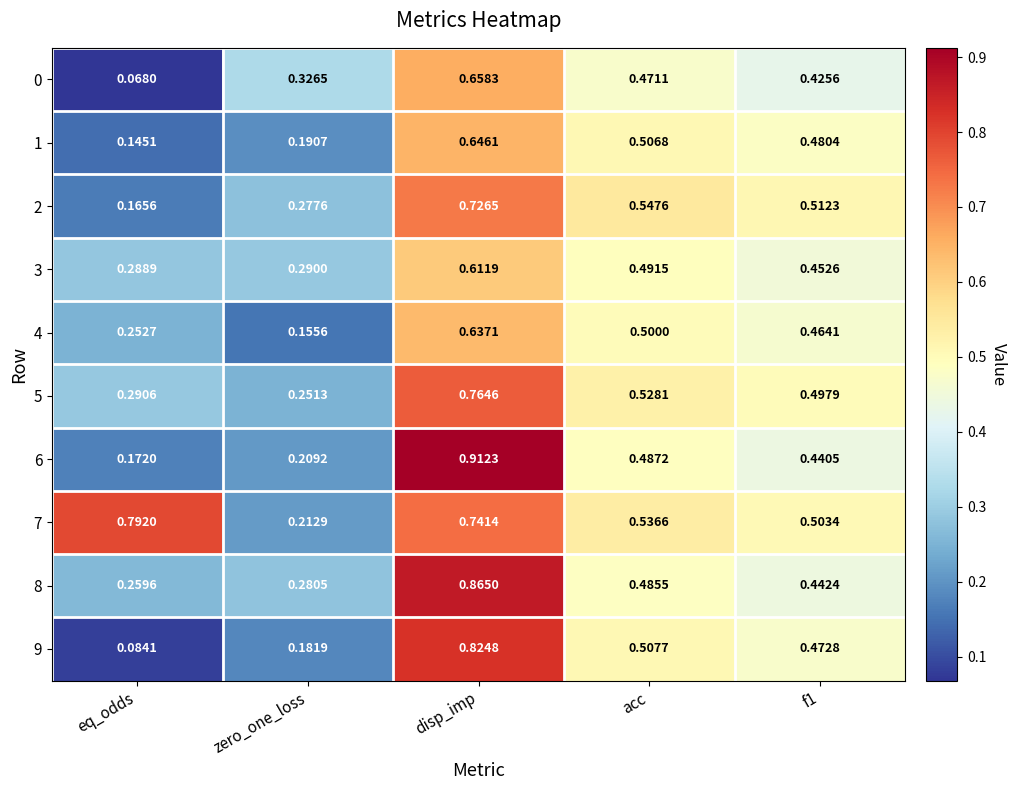

Which category has the lowest value across all series?

eq_odds